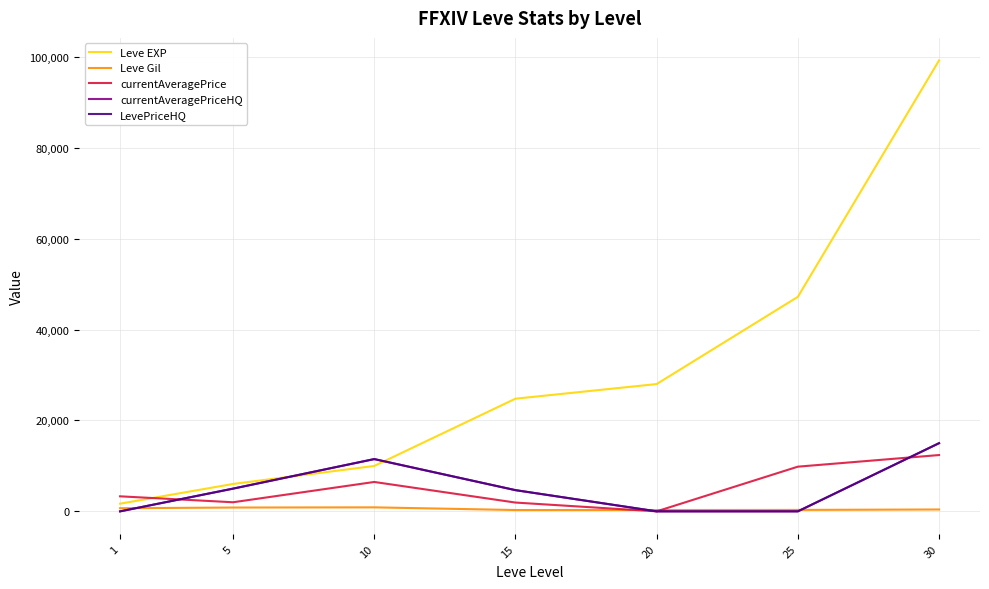

What is the difference between the second highest and minimum values in the LevePriceHQ series?

11500.0